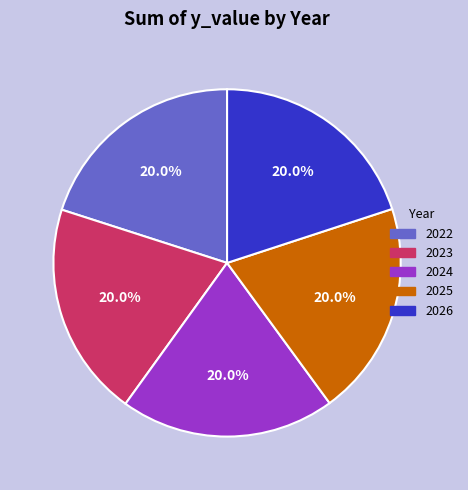

To the nearest percent, what percentage of the pie is 2023?

20%